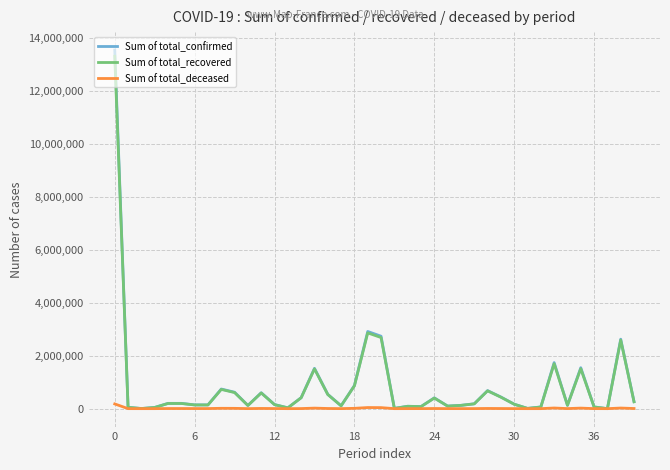

What is the highest value of the Sum of total_recovered series?

13303244